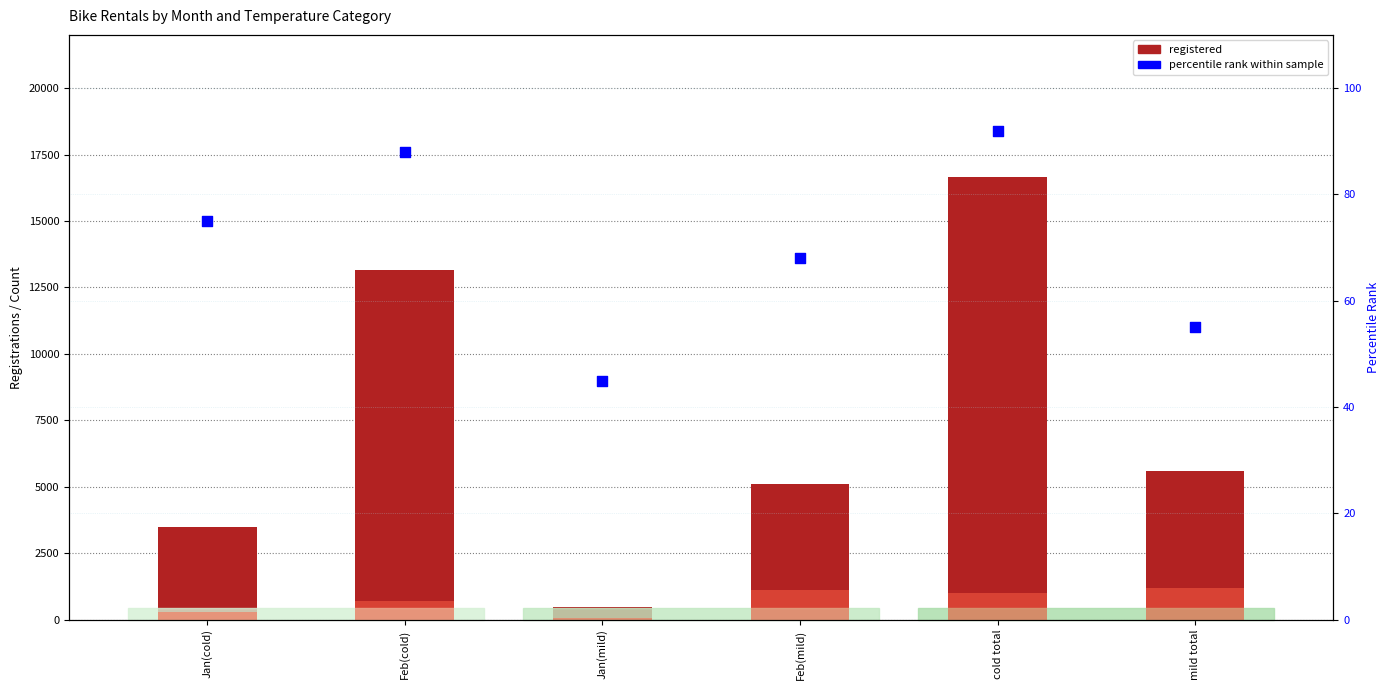

At how many categories does at least one series exceed 9683?

2